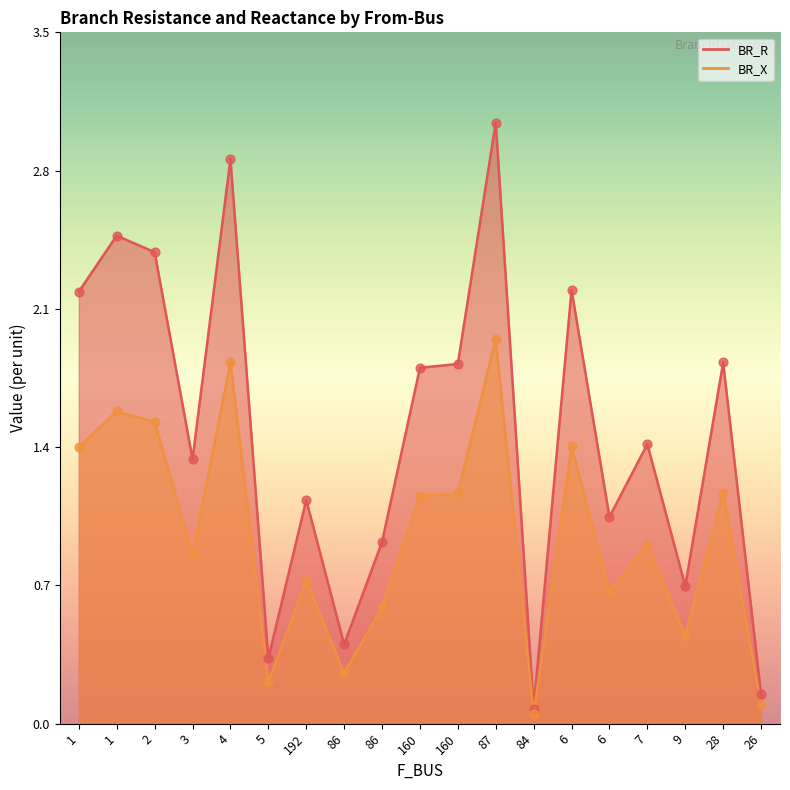

At which category is the sum across all series the highest?

87